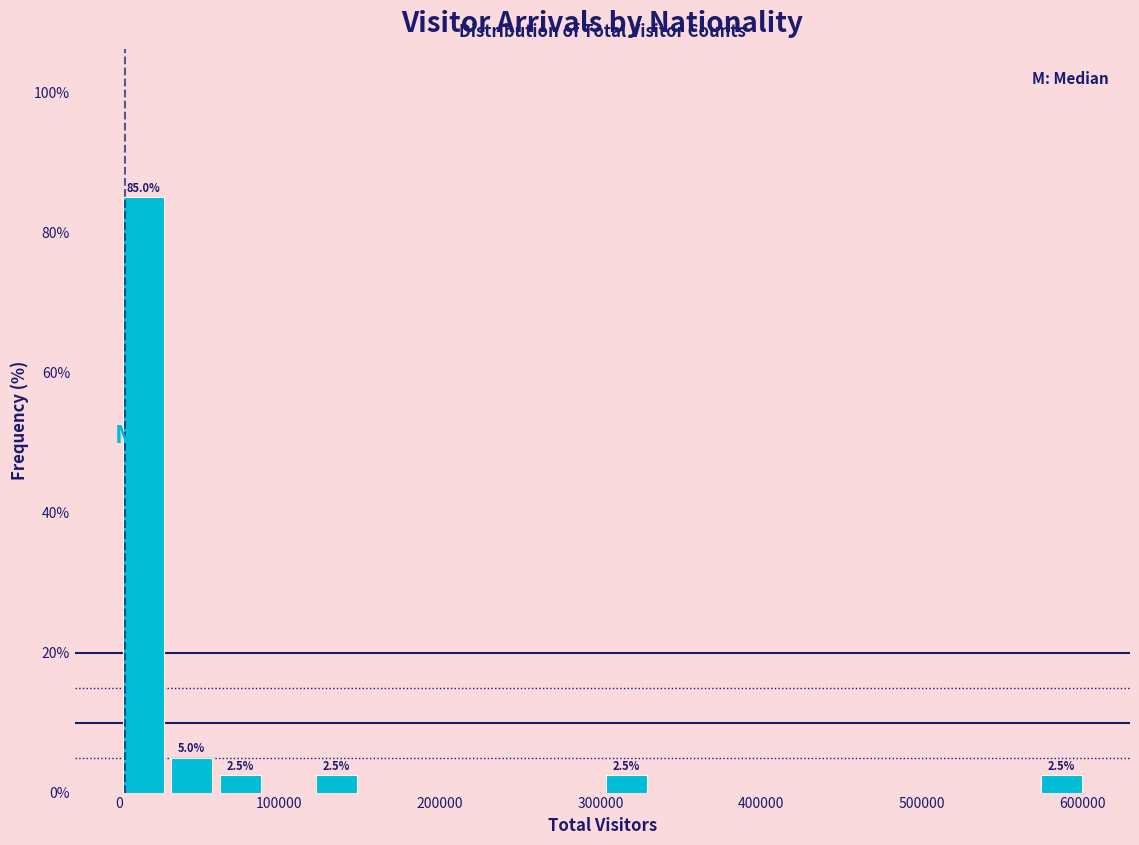

Read against the x-axis, roughly where is the centre of the tallest bar?

20000